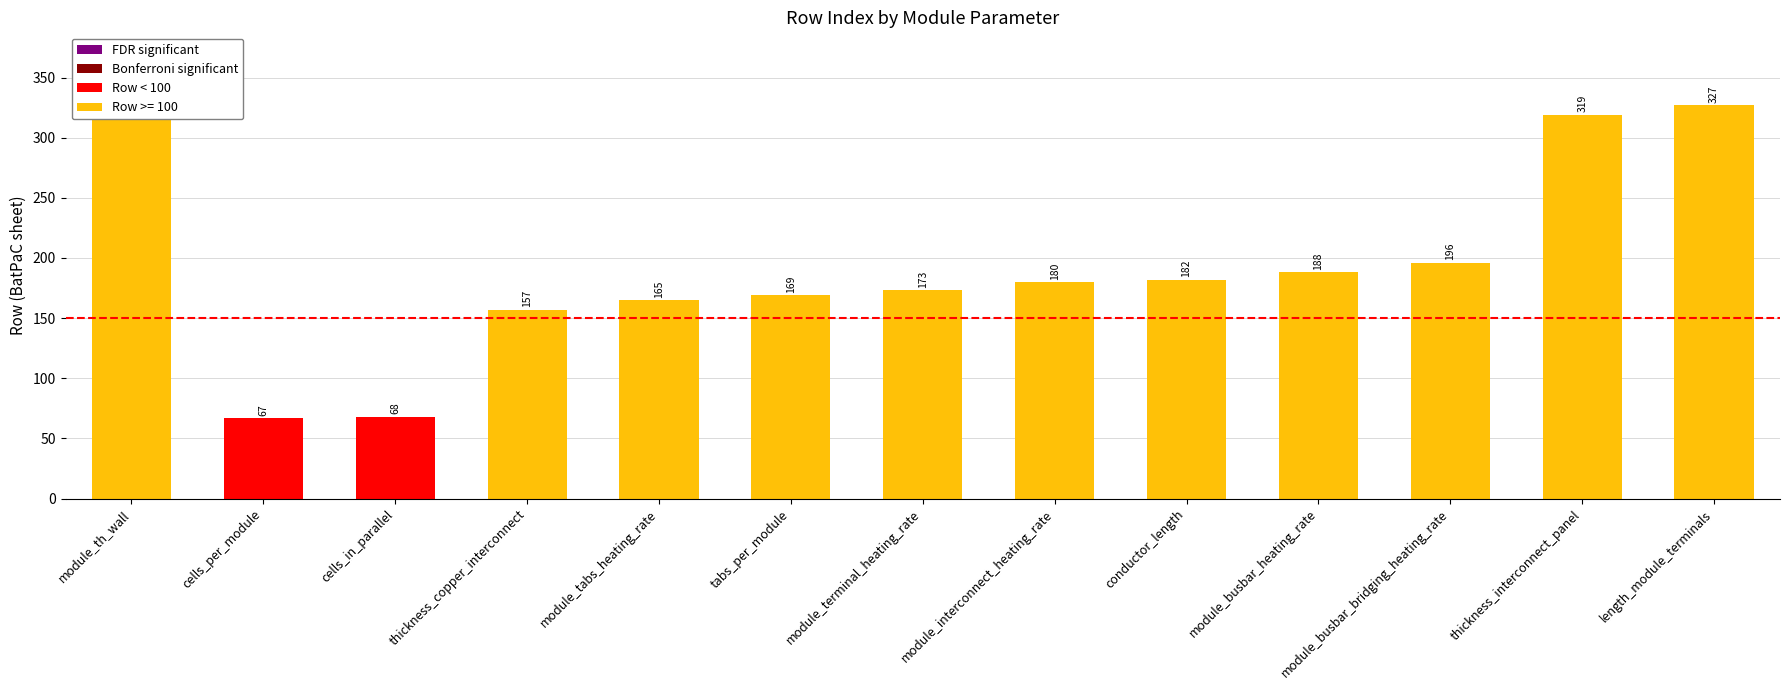

Where does the data first go above 180?

module_th_wall